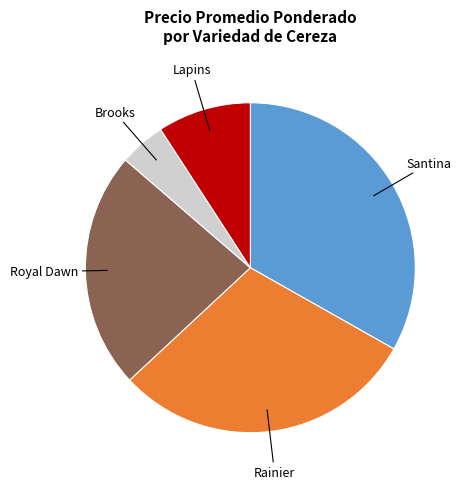

The Rainier slice represents 22% of the pie. True or false?

False